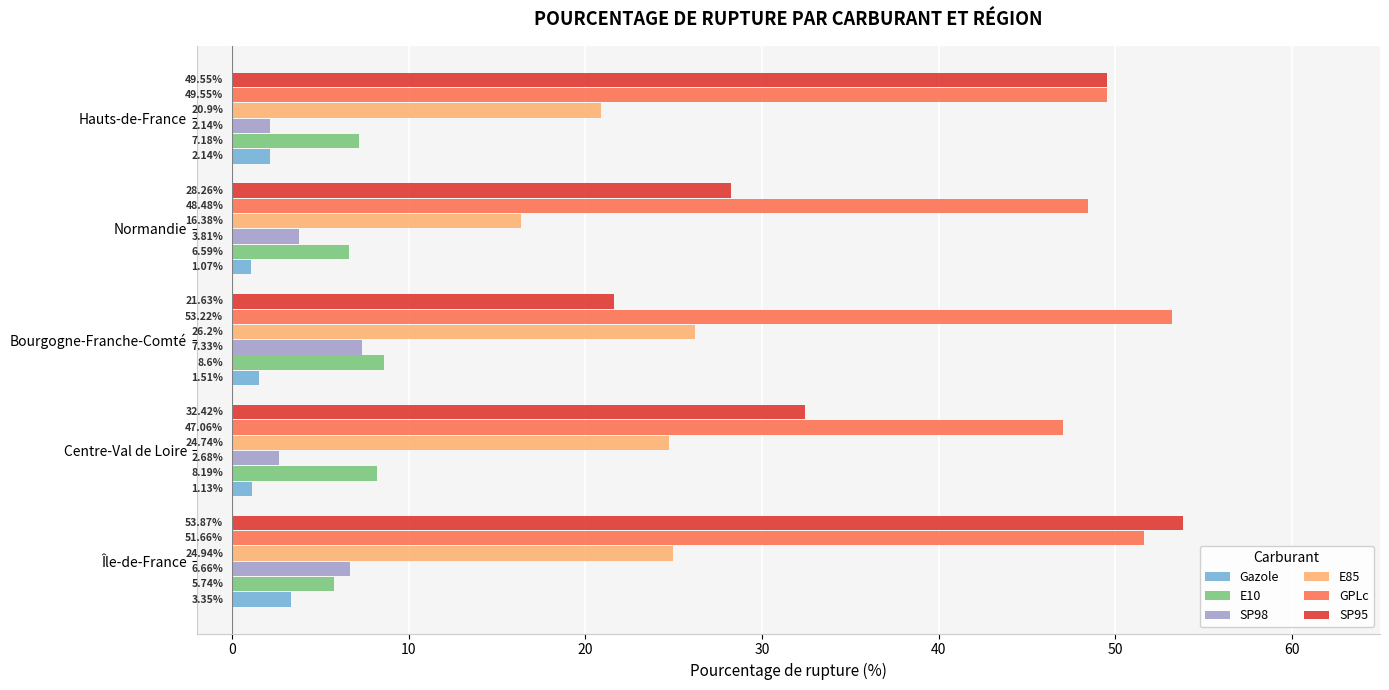

Which series has the largest range (max minus min)?

SP95